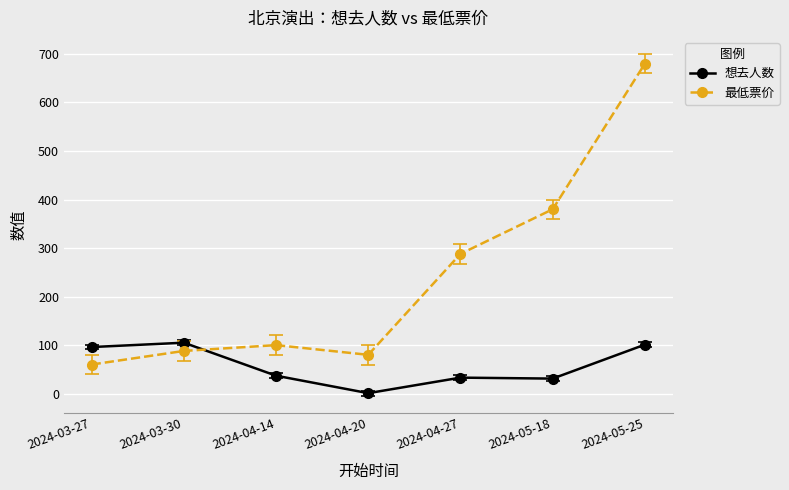

Is the value of 最低票价 at 2024-04-27 greater than the value of 想去人数 at 2024-03-30?

Yes